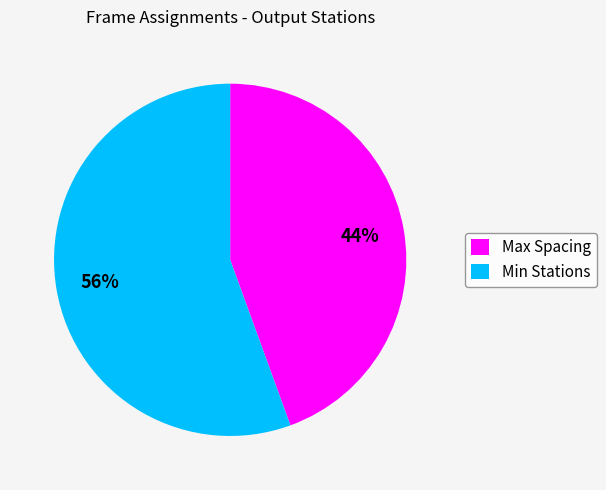

How many slices are in this pie chart?

2